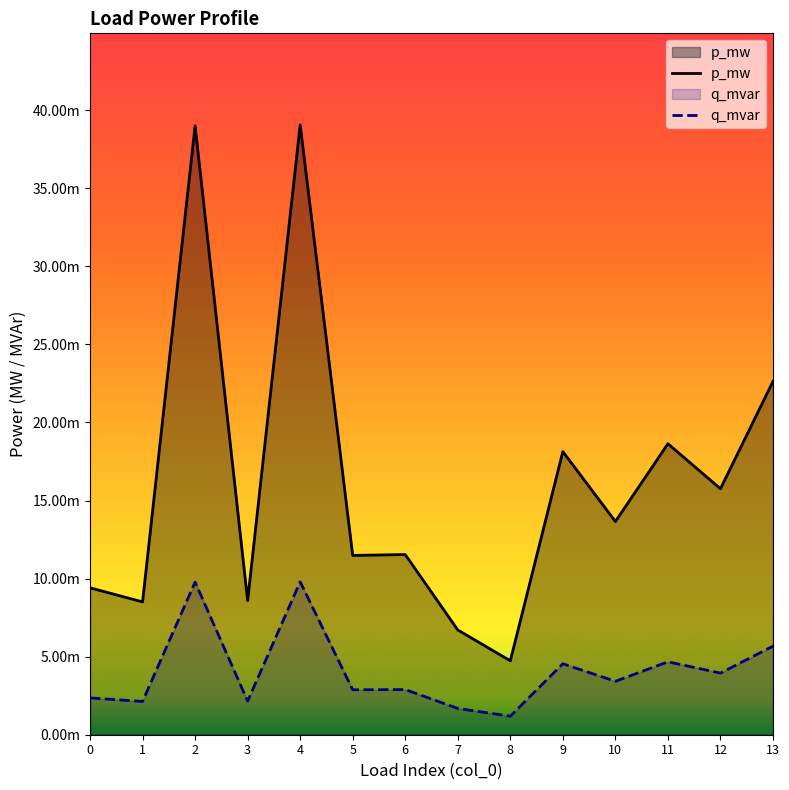

Does the chart display data point markers on the line(s)?

No